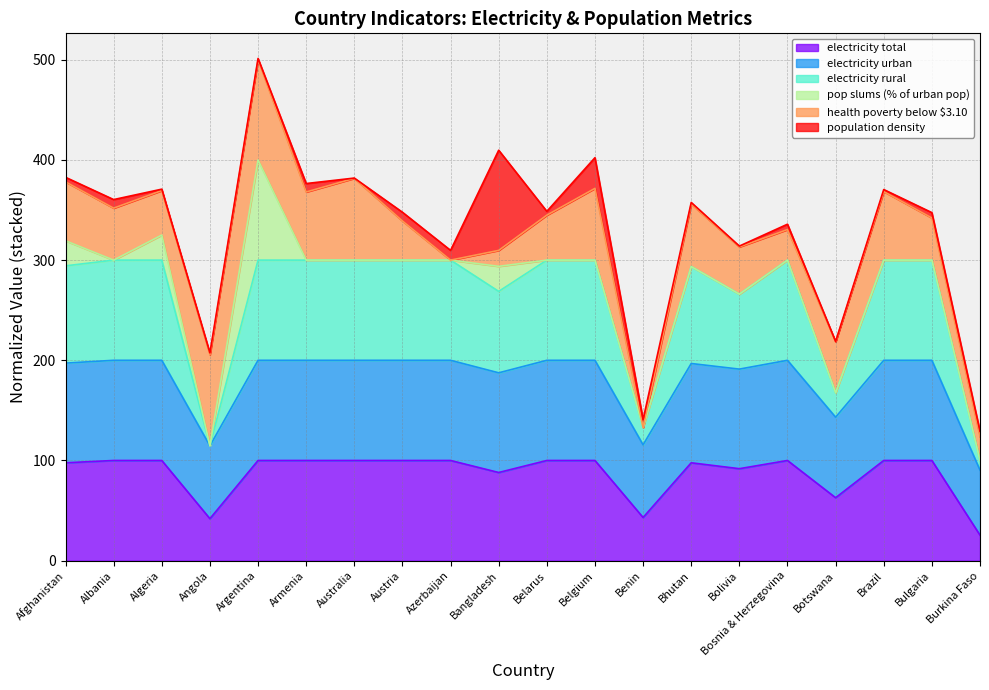

At which category is the sum across all series the highest?

Argentina